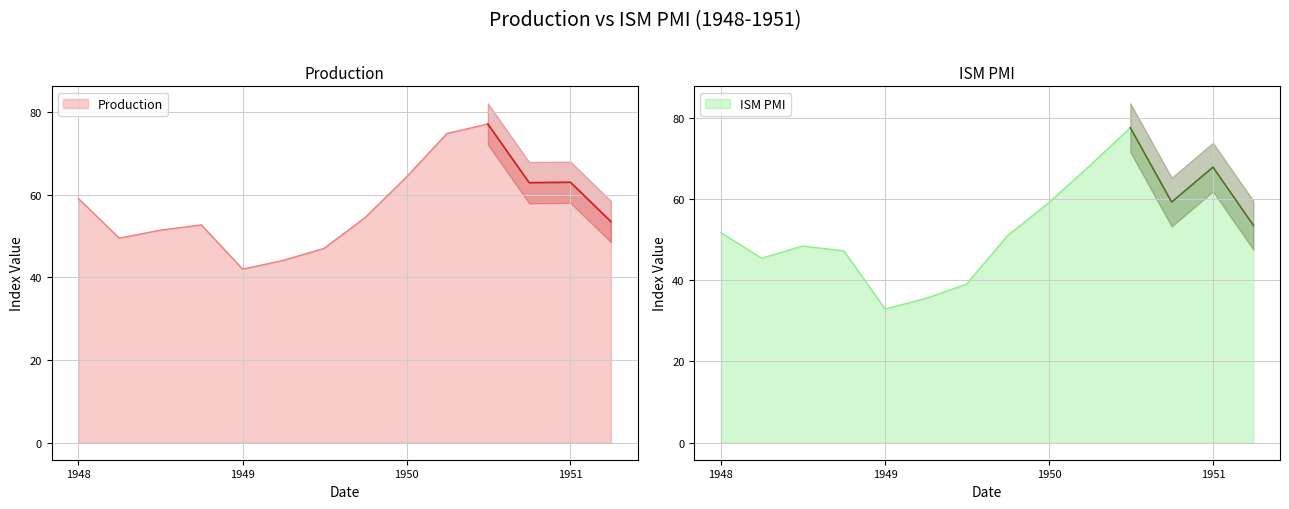

What is the greatest value displayed?

77.5